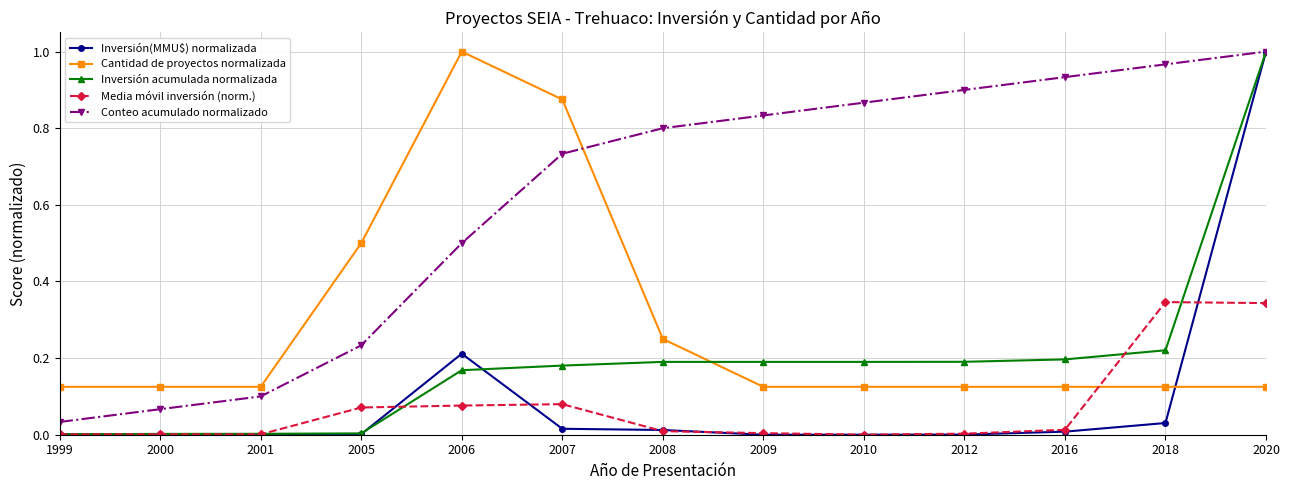

True or false: Media móvil inversión (norm.) and Conteo acumulado normalizado intersect in this chart.

False